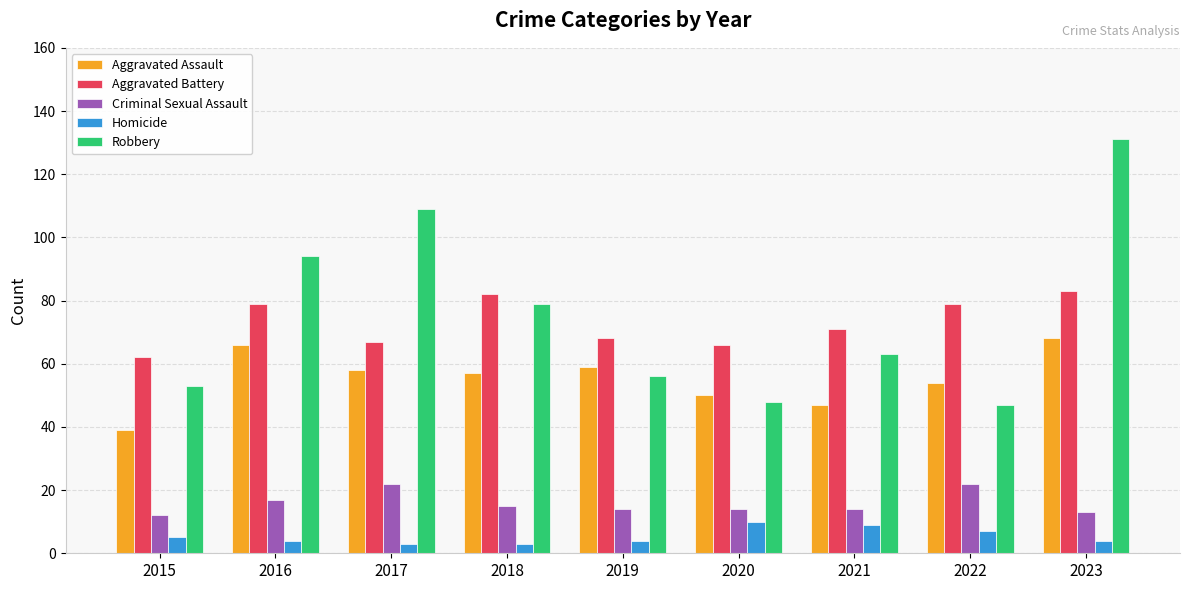

At how many categories does at least one series exceed 54?

9